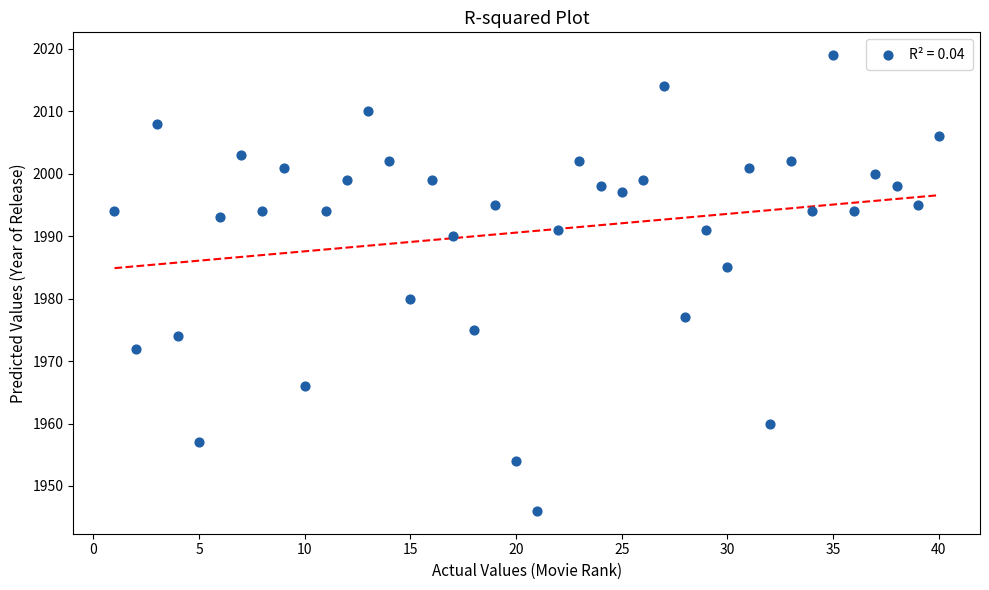

What Y value in the scatter plot is closest to 1982?

1980